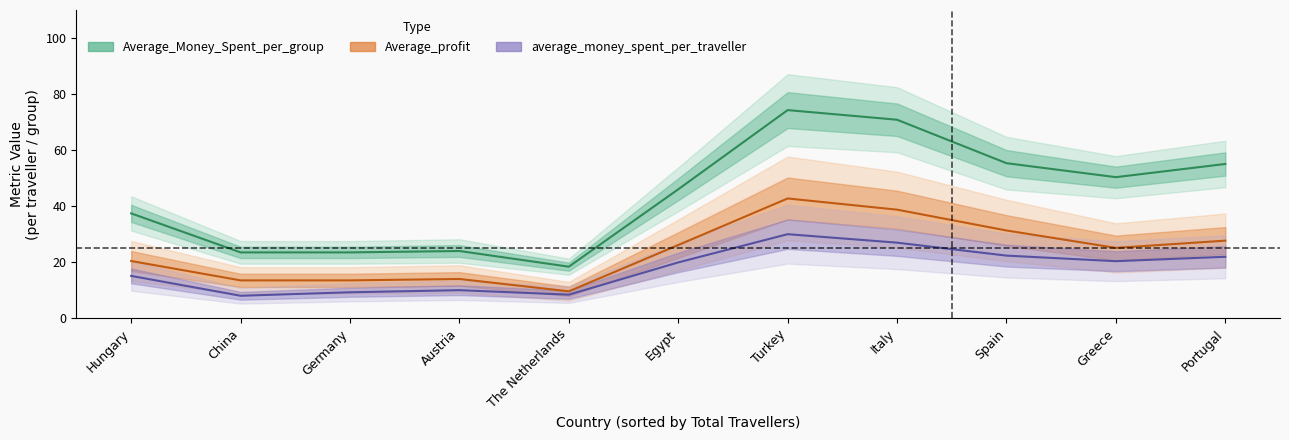

What is the maximum value for Average_Money_Spent_per_group?

74.3